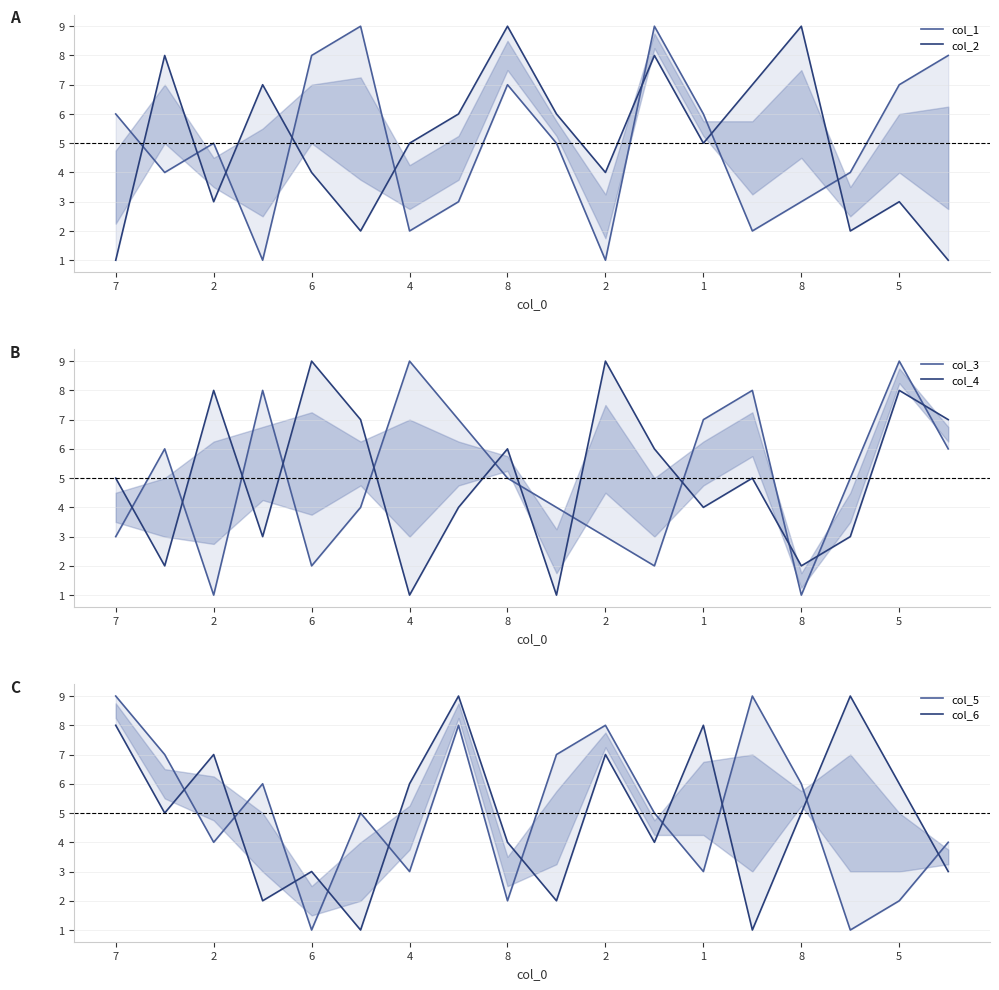

In col_6, how many points are higher than both neighbors (excluding endpoints)?

6